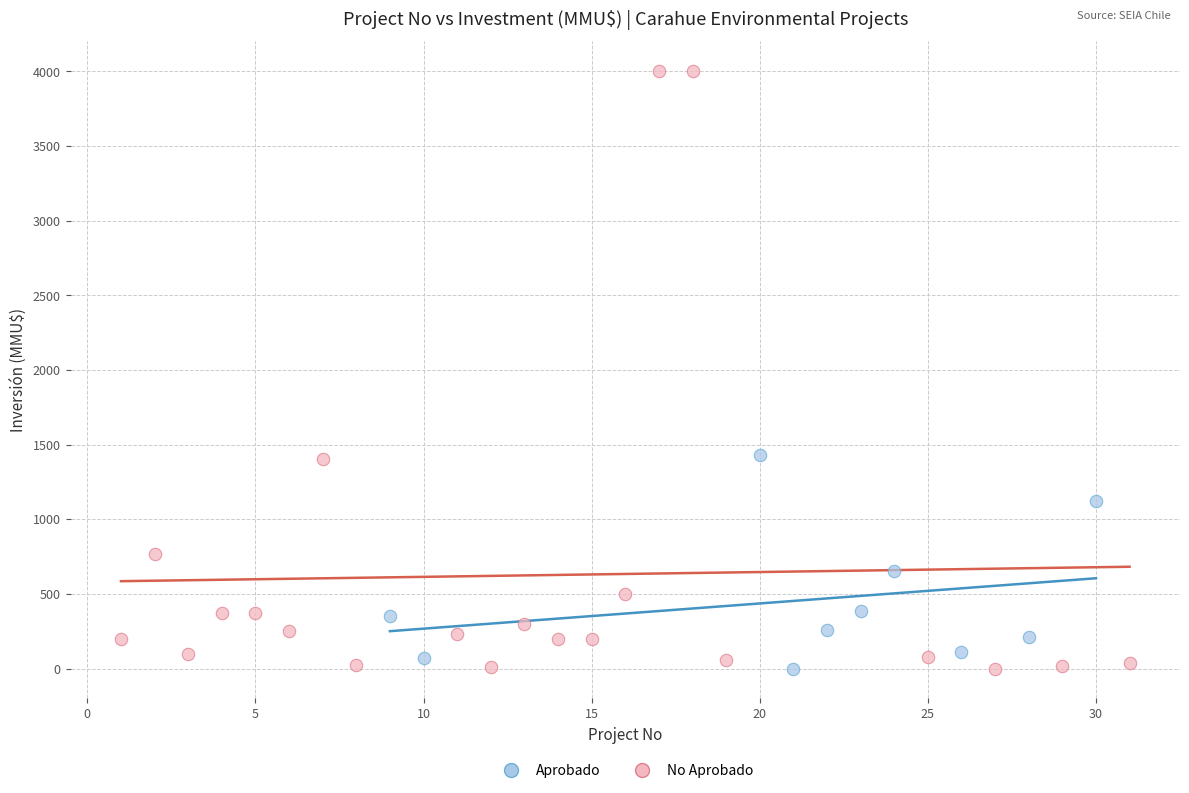

Which series reaches the maximum Y coordinate?

No Aprobado